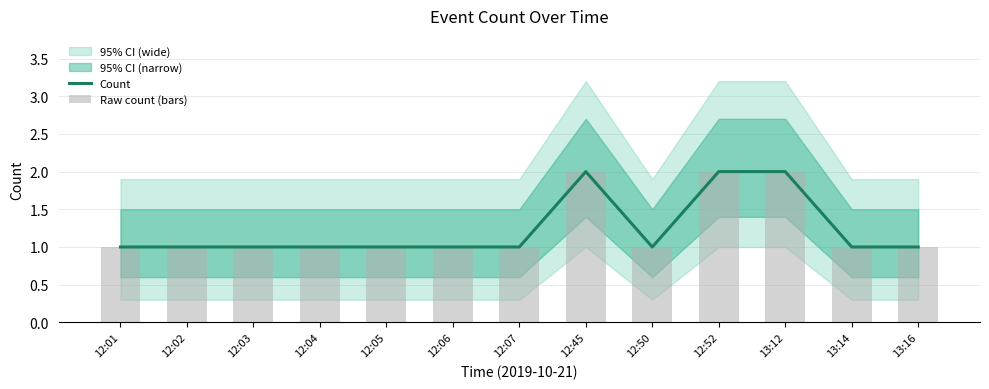

Are the bars horizontal?

No